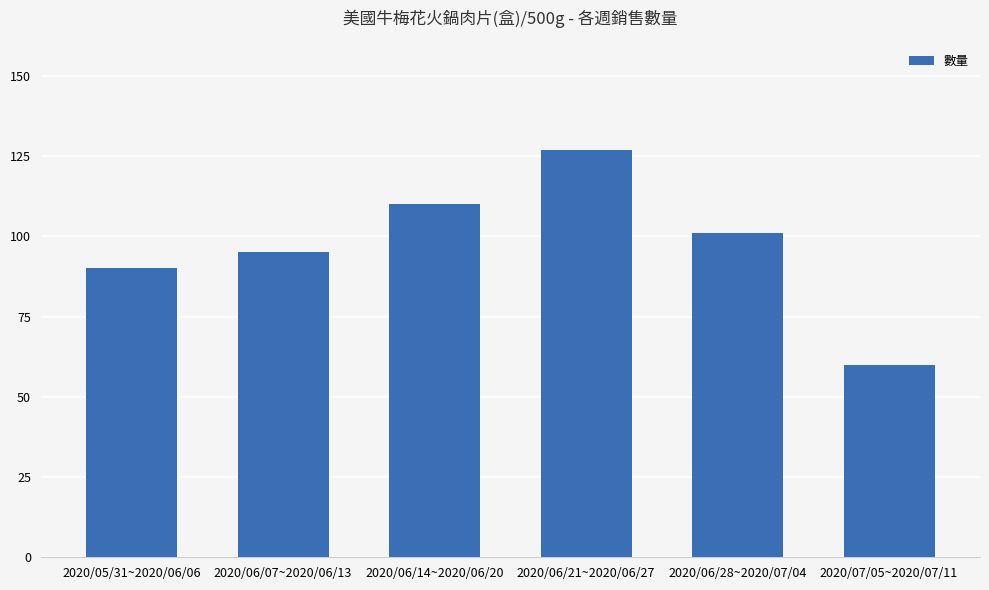

What is the maximum value shown in the chart?

127